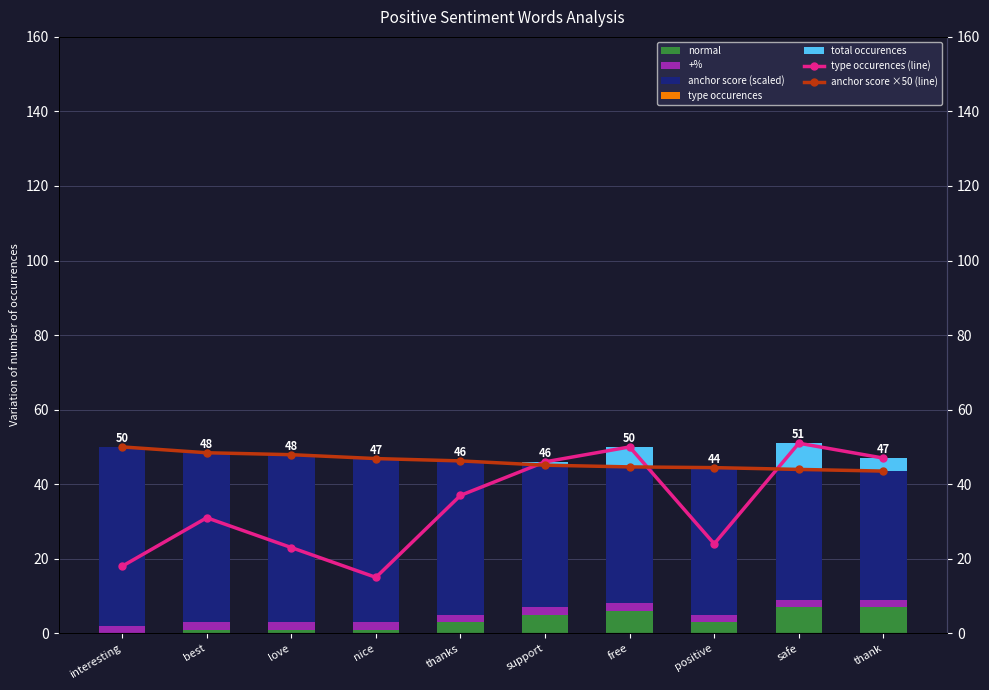

Which series has the largest total across all categories?

anchor score